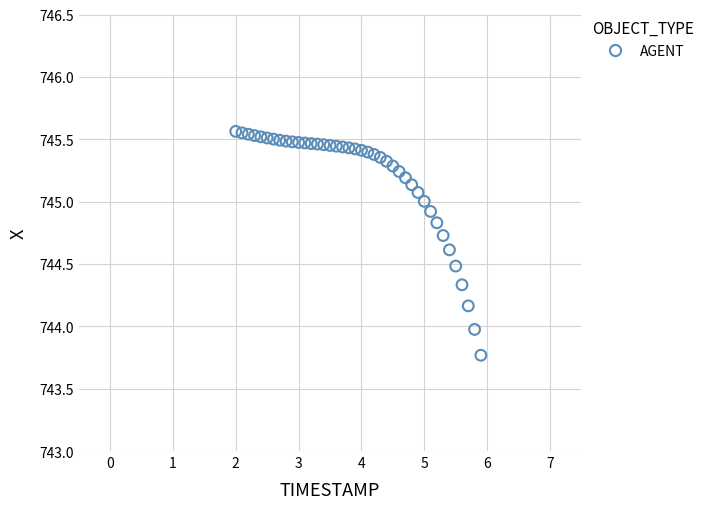

What is the range of Y values (max minus min)?

1.8